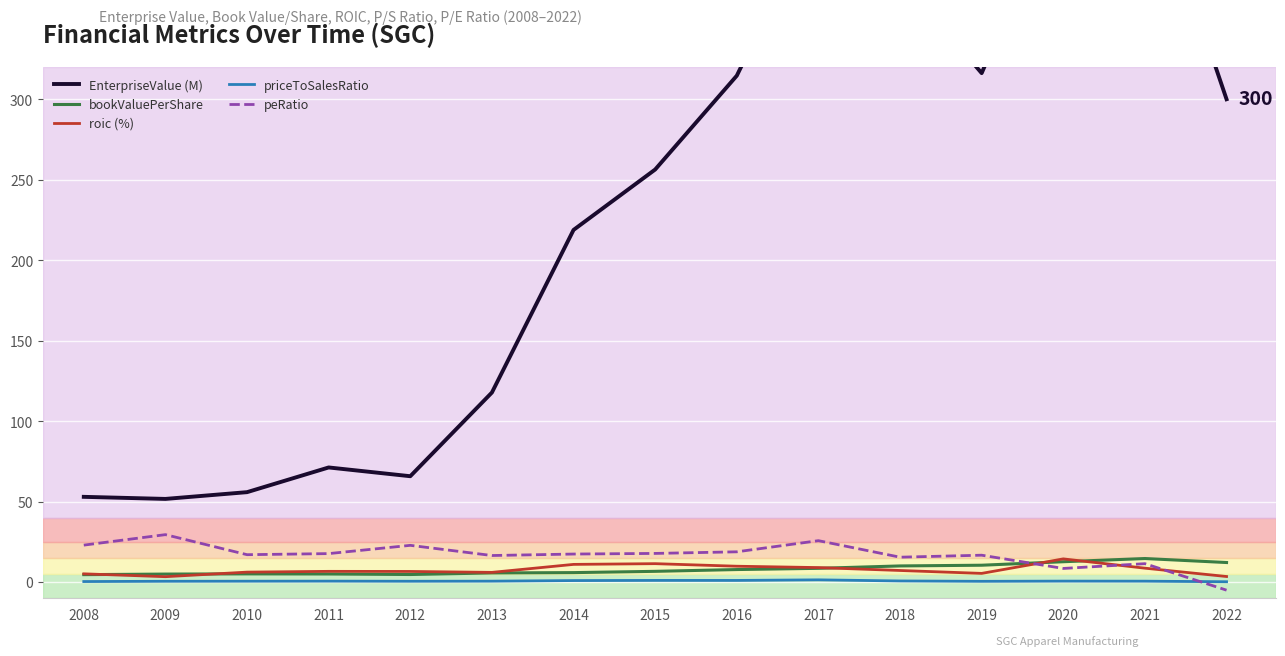

What is the difference between the second highest and minimum values in the EnterpriseValue (M) series?

382.7